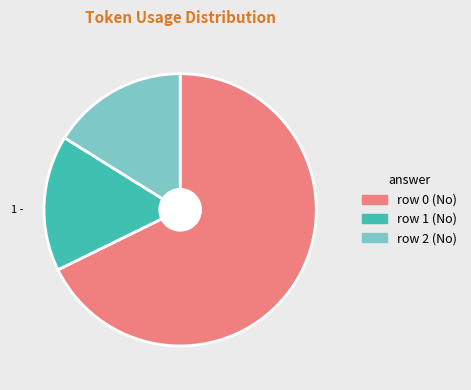

How many segments does this pie chart have?

3